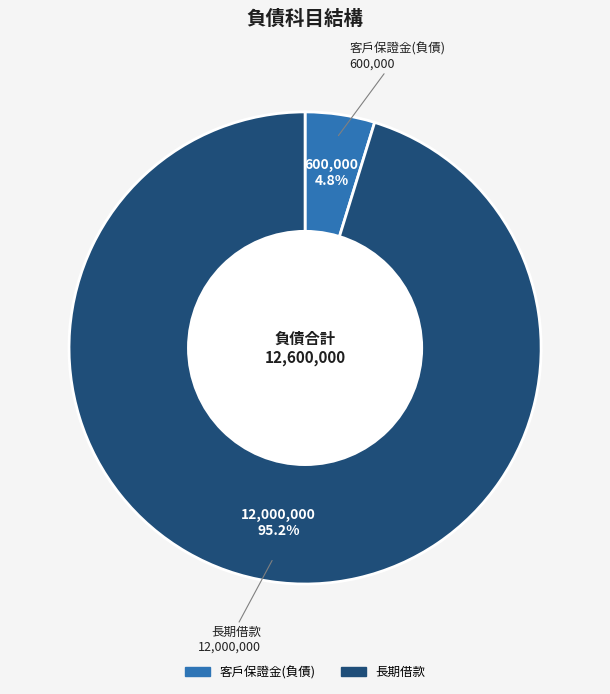

Is there a majority slice in this chart?

Yes